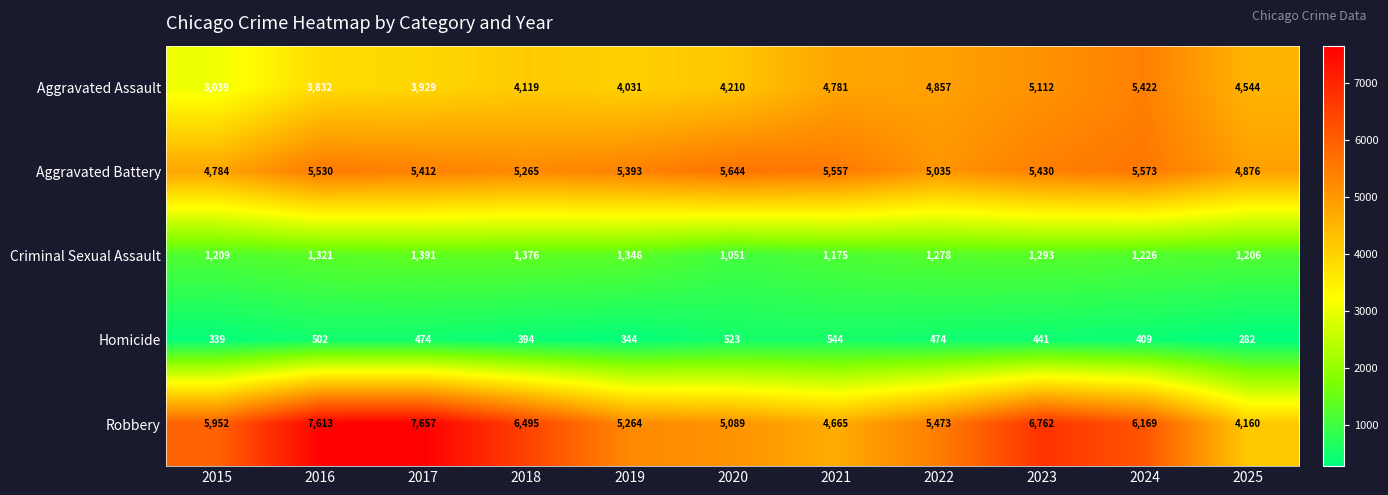

Which category has the highest value across all series?

2017